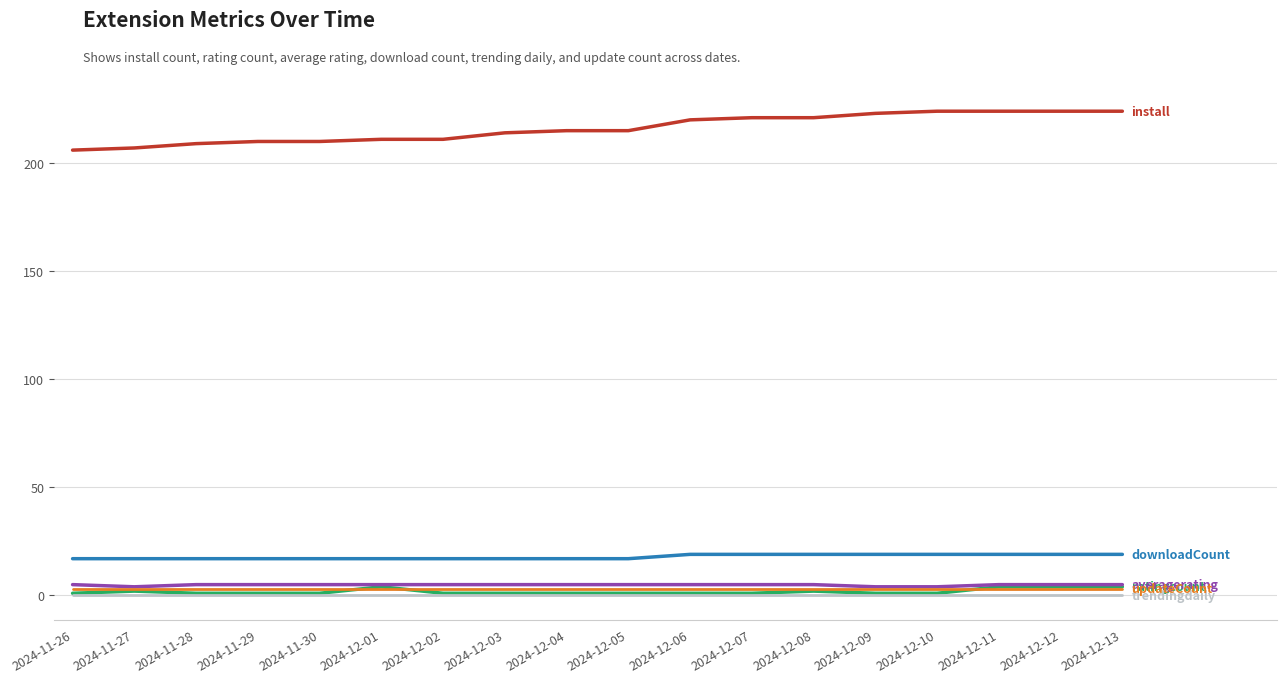

What position from the left is 2024-12-11?

16